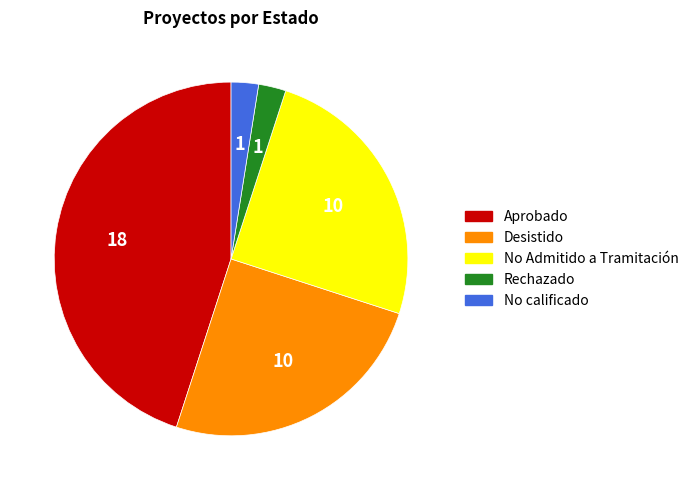

The Desistido slice represents 16% of the pie. True or false?

False